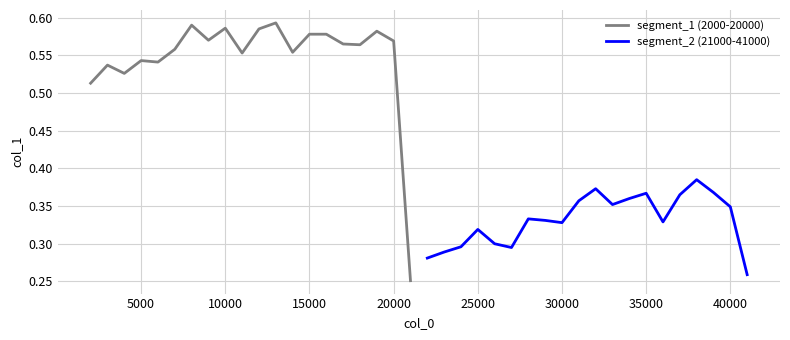

The value of segment_1 (2000-20000) at 5000 is 0.5. True or false?

True